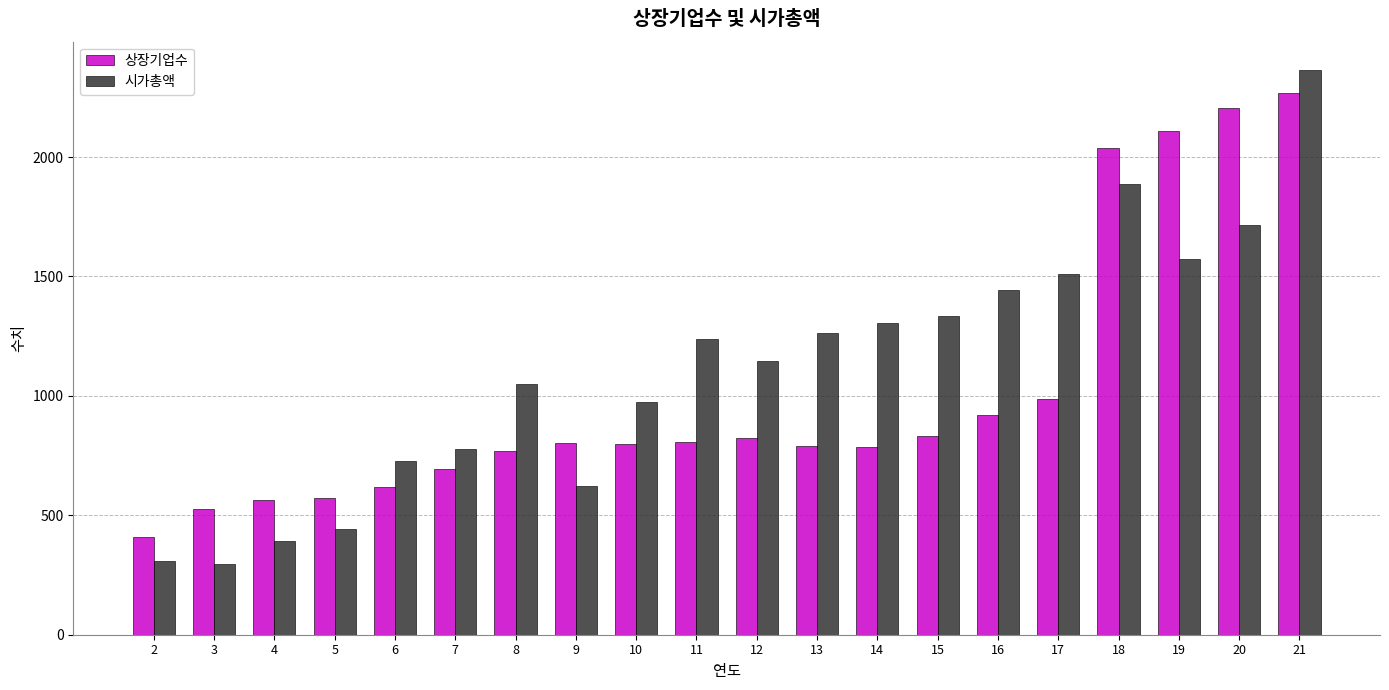

How many groups of bars are there?

20